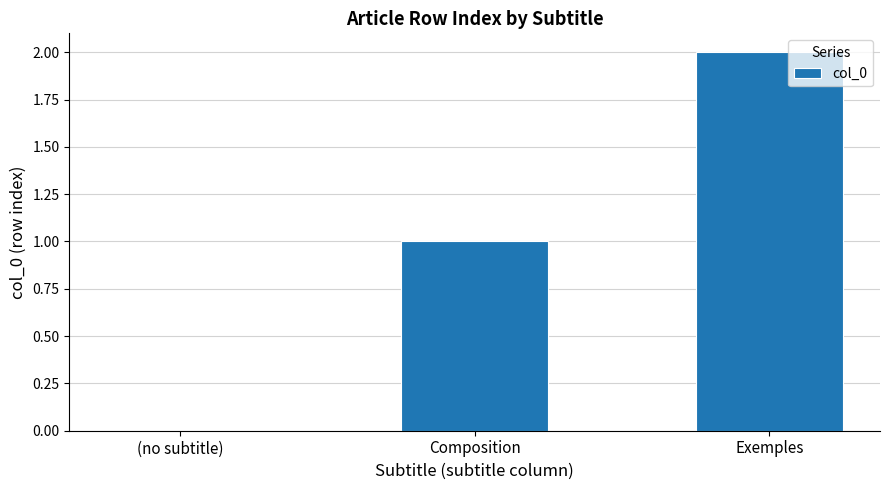

Is it true that the value at (no subtitle) is 0?

True